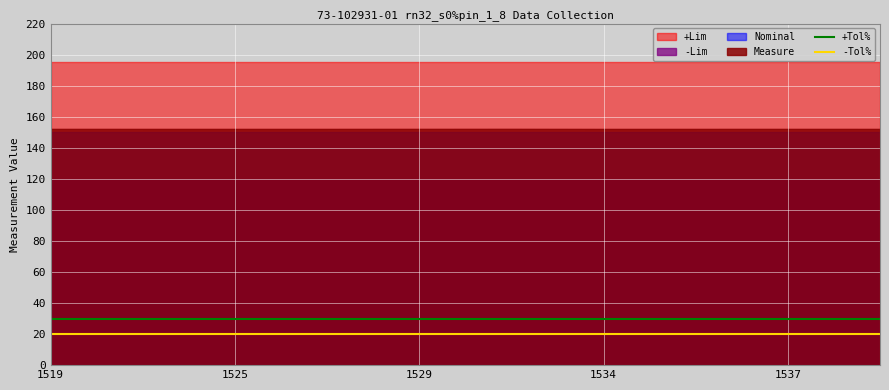

True or false: -Tol% and +Tol% intersect in this chart.

False